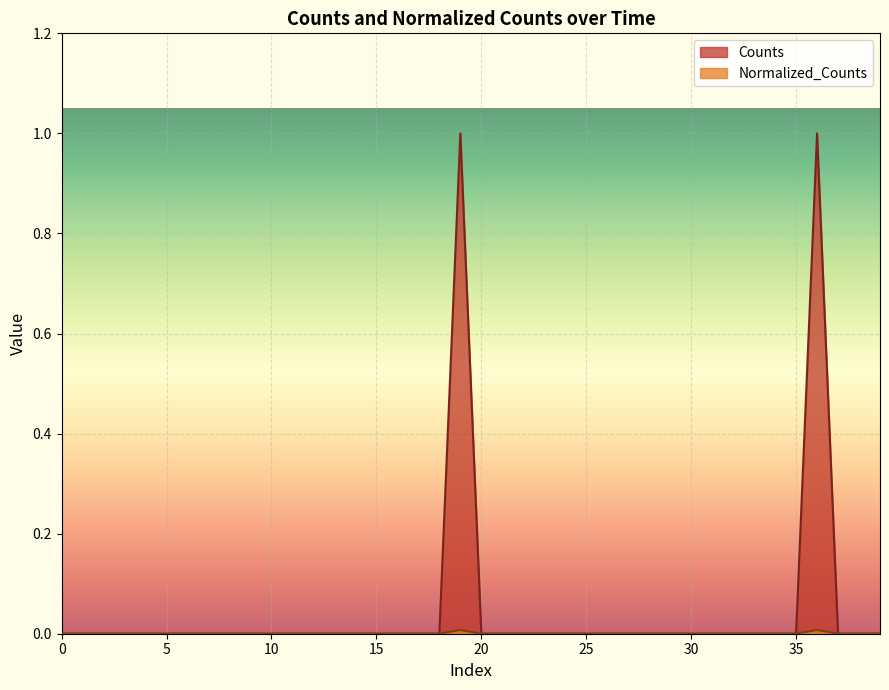

Which series has the largest total across all categories?

Counts